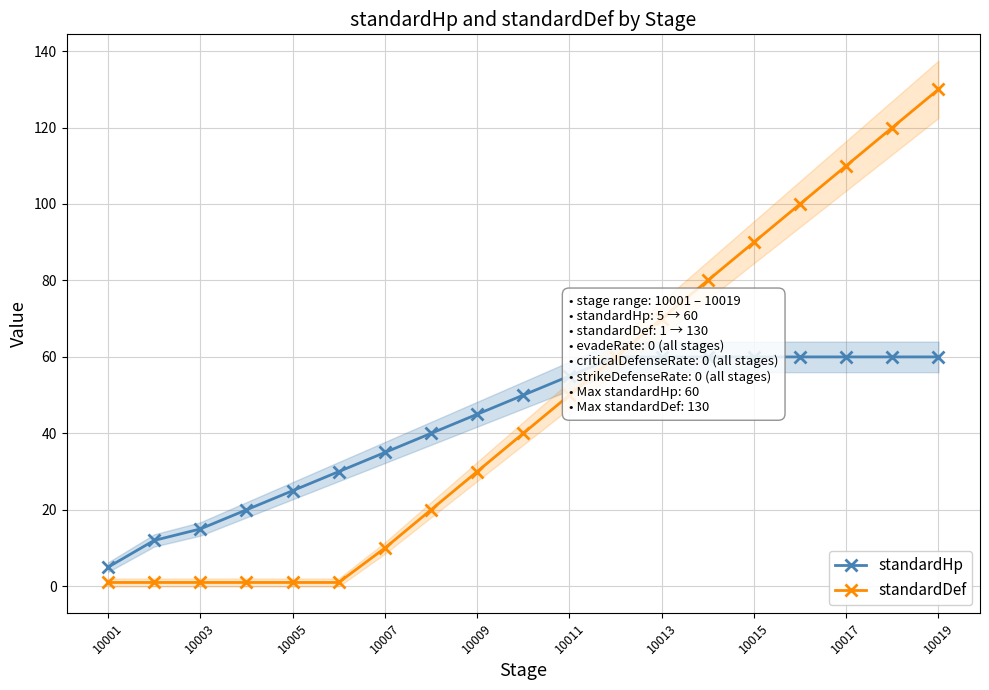

True or false: standardDef and standardHp cross at least once.

False